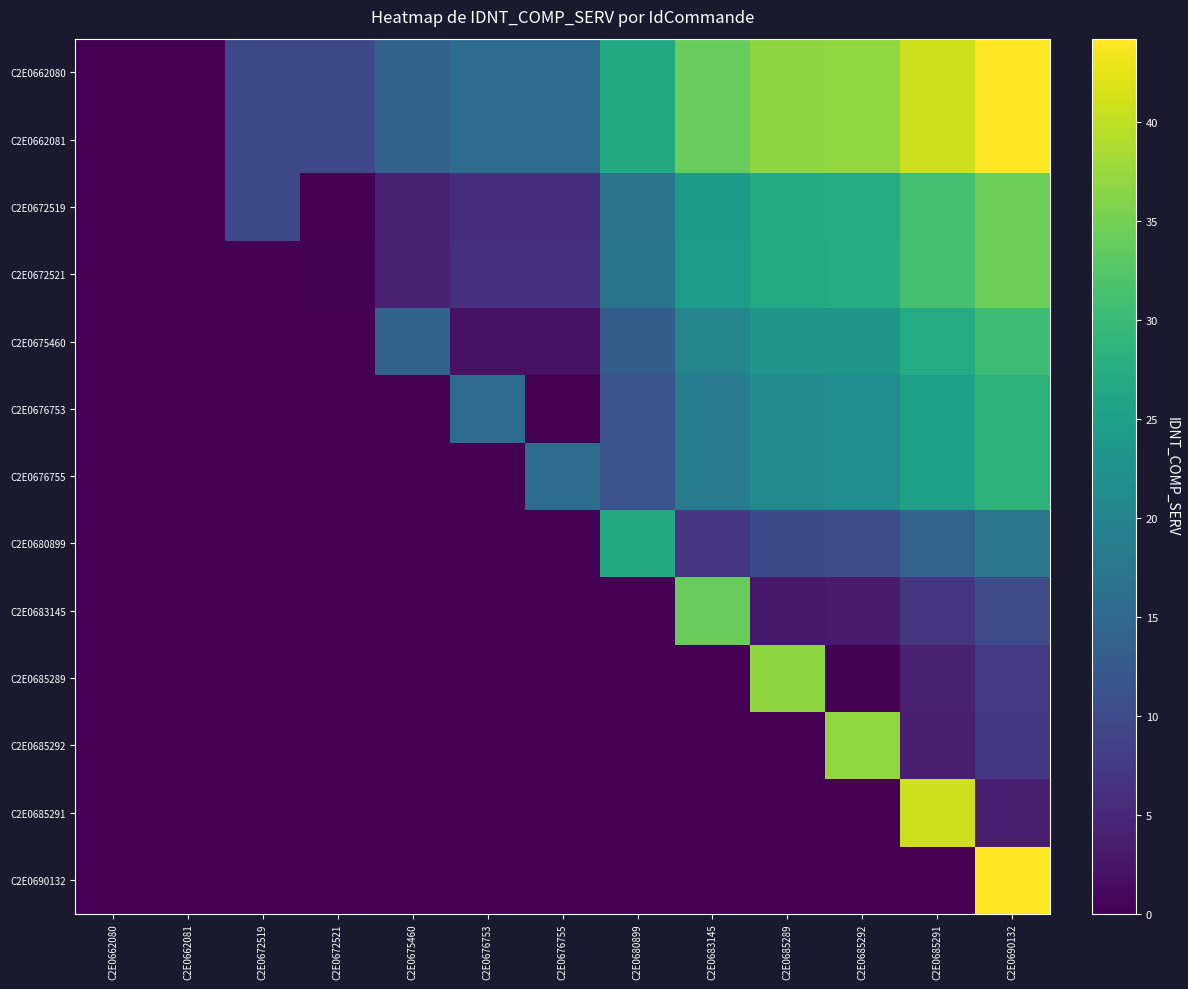

Which has a higher value, C2E0683145 or C2E0685292?

C2E0685292